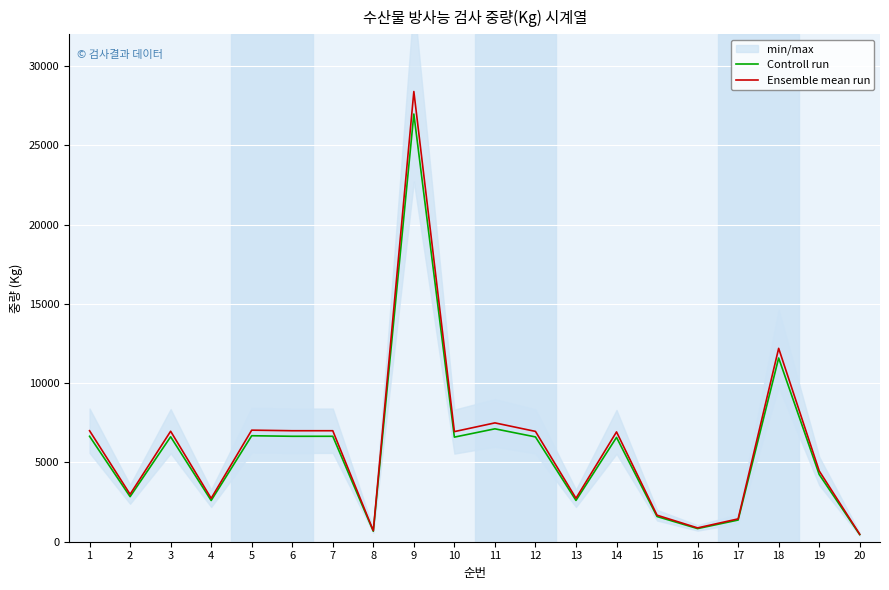

Reading left to right, what are all the values shown in this chart?

Controll run: 6650.0	2841.4	6619.6	2599.2	6684.2	6650.0	6650.0	661.2	26973.3	6596.8	7120.2	6610.1	2603.0	6579.7	1588.4	828.4	1368.0	11586.2	4242.7	446.5
Ensemble mean run: 7000.0	2991.0	6968.0	2736.0	7036.0	7000.0	7000.0	696.0	28393.0	6944.0	7495.0	6958.0	2740.0	6926.0	1672.0	872.0	1440.0	12196.0	4466.0	470.0